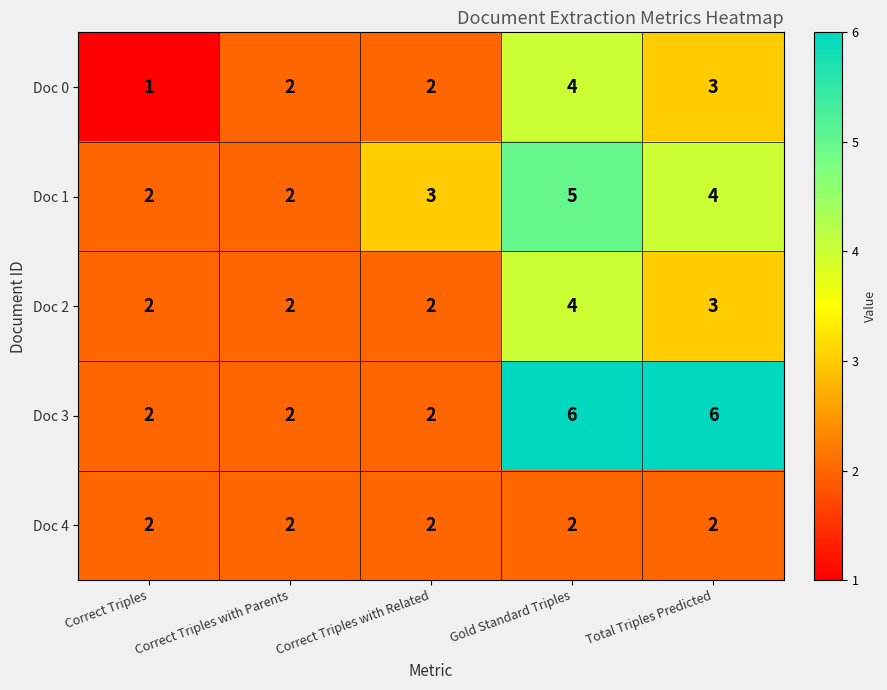

True or false: Doc 3 has a value of 3 at Correct Triples with Parents.

False